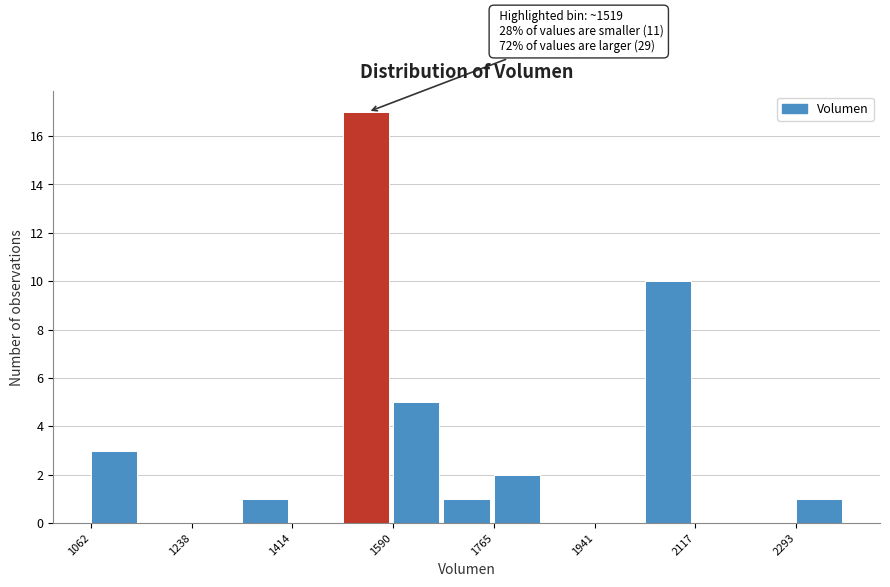

Over which range of the x-axis is the bar tallest?

1500 to 1580